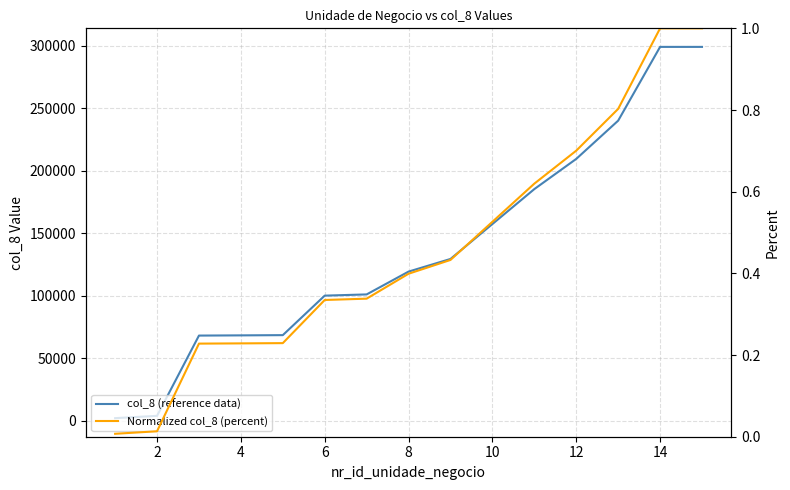

Which has a higher value, 10 or 8?

10